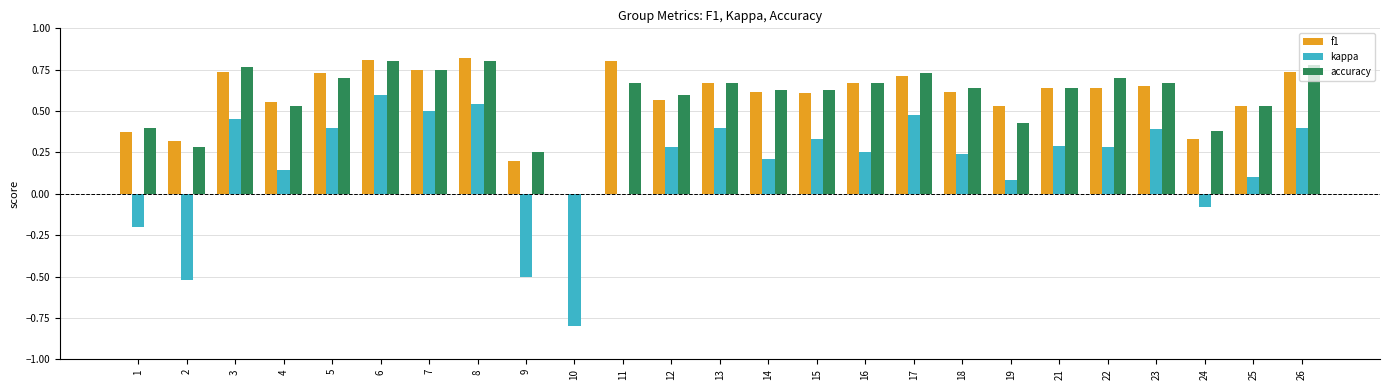

At which label does kappa reach its peak?

6